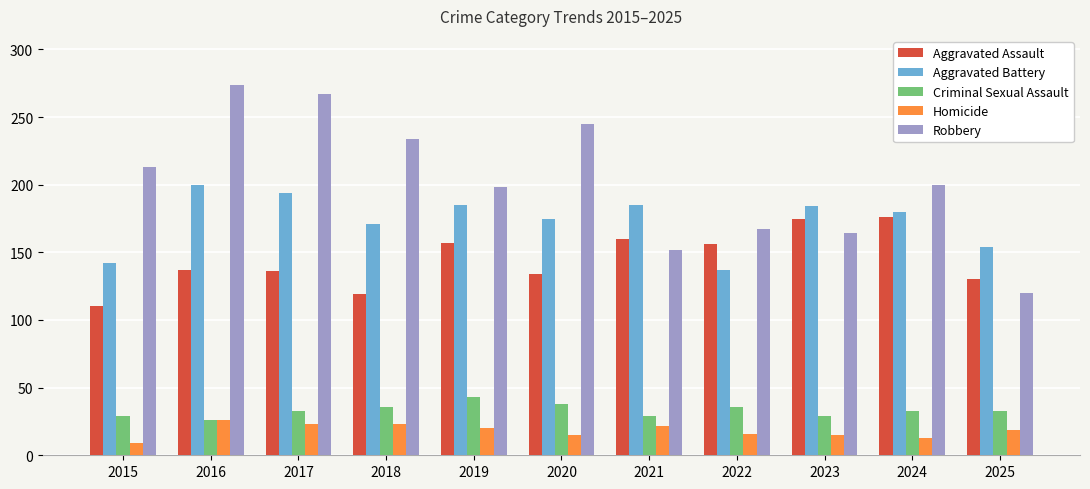

Rank the series at 2020 from highest to lowest value.

Robbery, Aggravated Battery, Aggravated Assault, Criminal Sexual Assault, Homicide